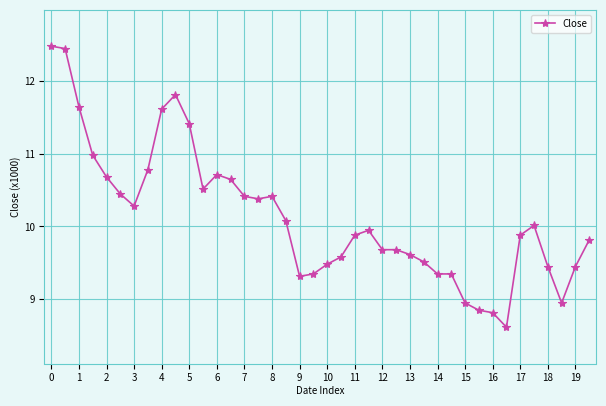

True or false: there are more than 0 points higher than both neighbors.

True